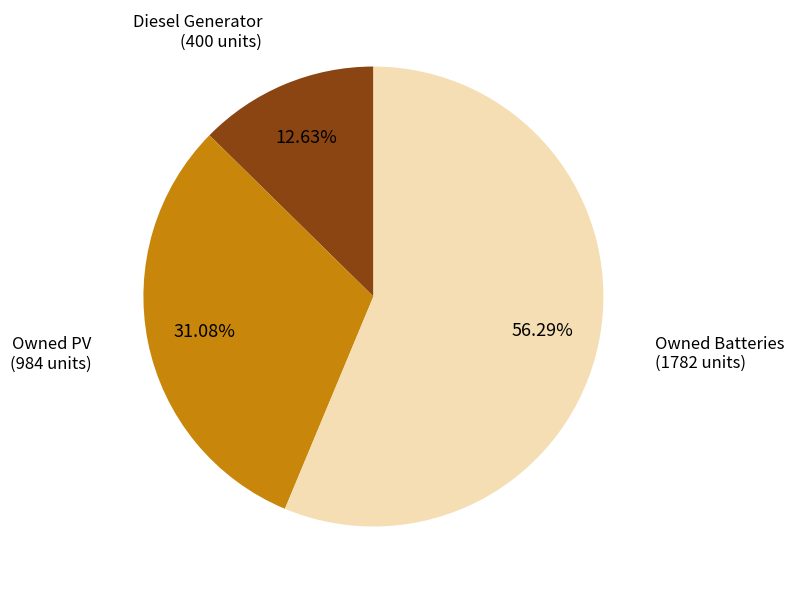

Does any single category account for the majority?

Yes